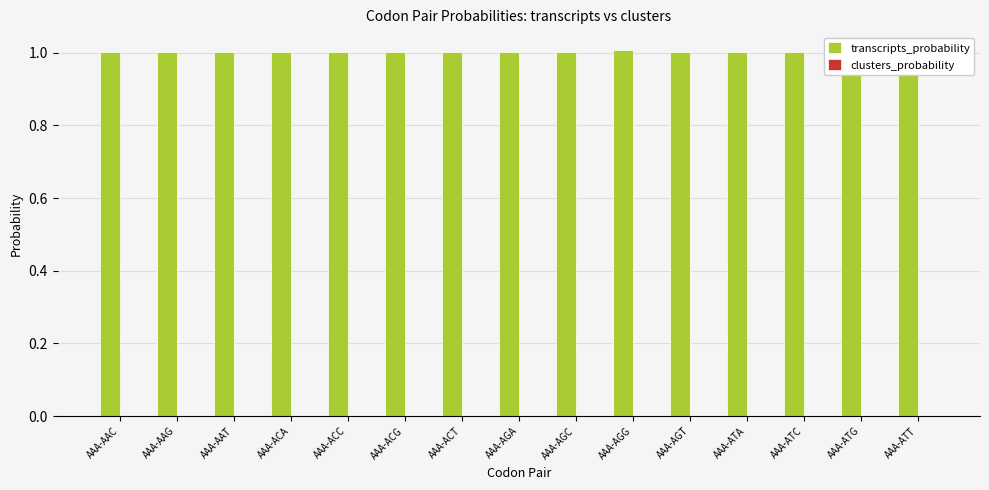

How many bars are there in total?

30